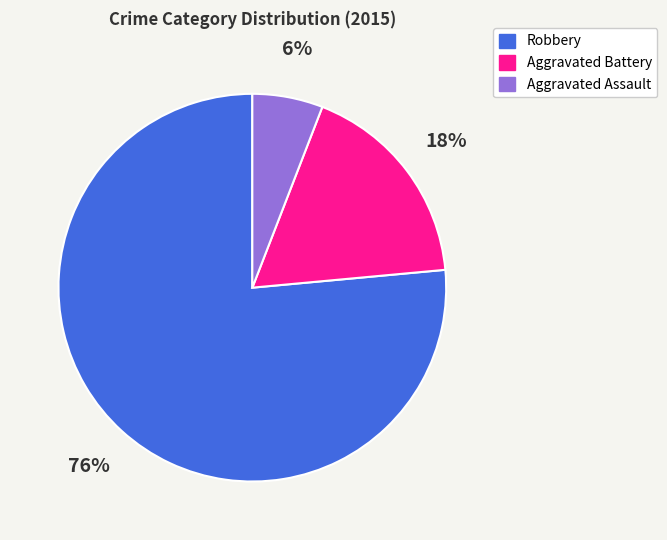

Is there any slice that represents more than half of the pie?

Yes